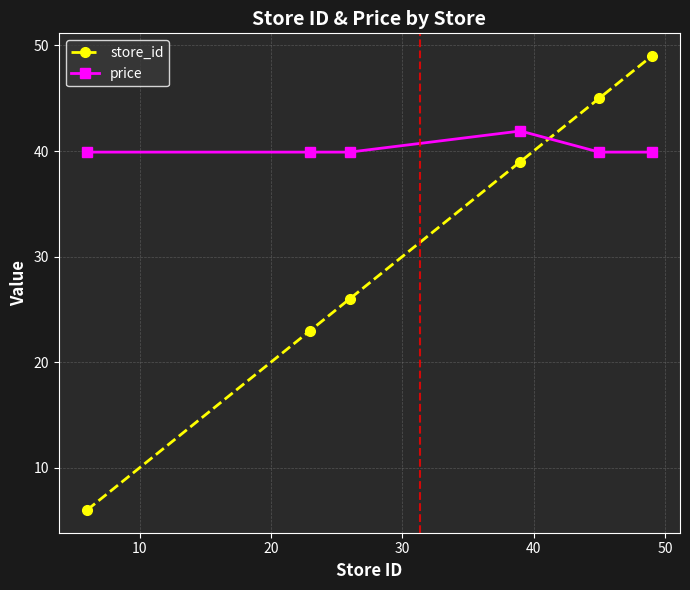

Which series has the largest total across all categories?

price